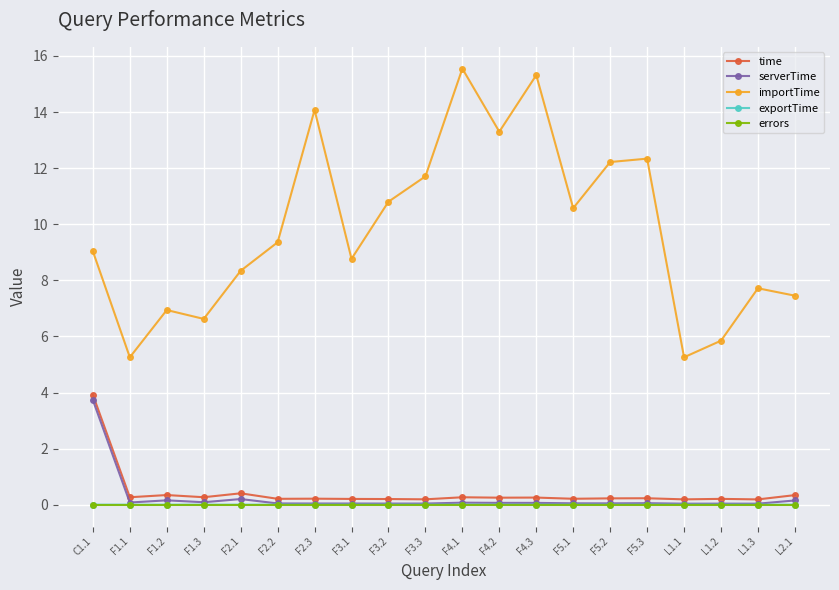

The time series shows 0.2 at F5.2. True or false?

True